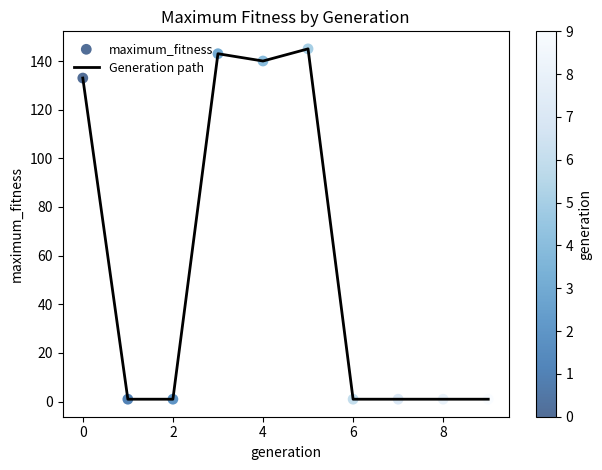

What is the difference between the maximum and minimum values?

144